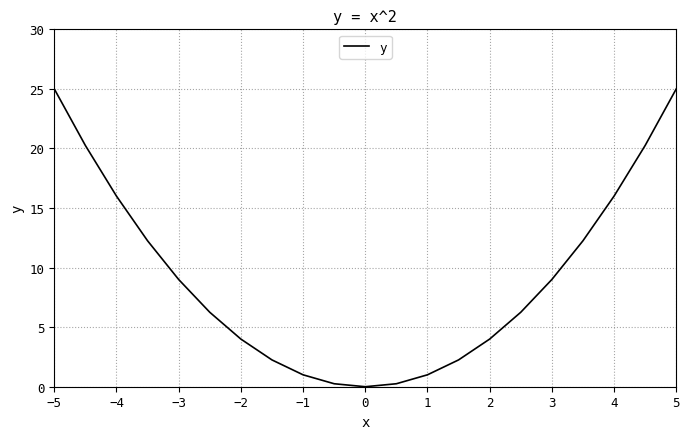

What is the difference between the maximum and minimum values?

25.0